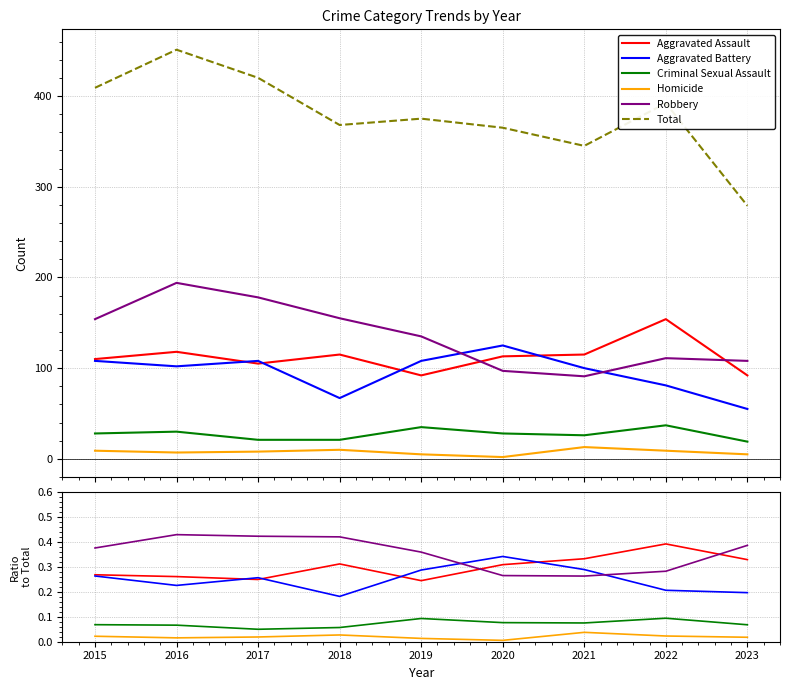

What is the difference between the maximum and minimum values in the Robbery series?

0.2